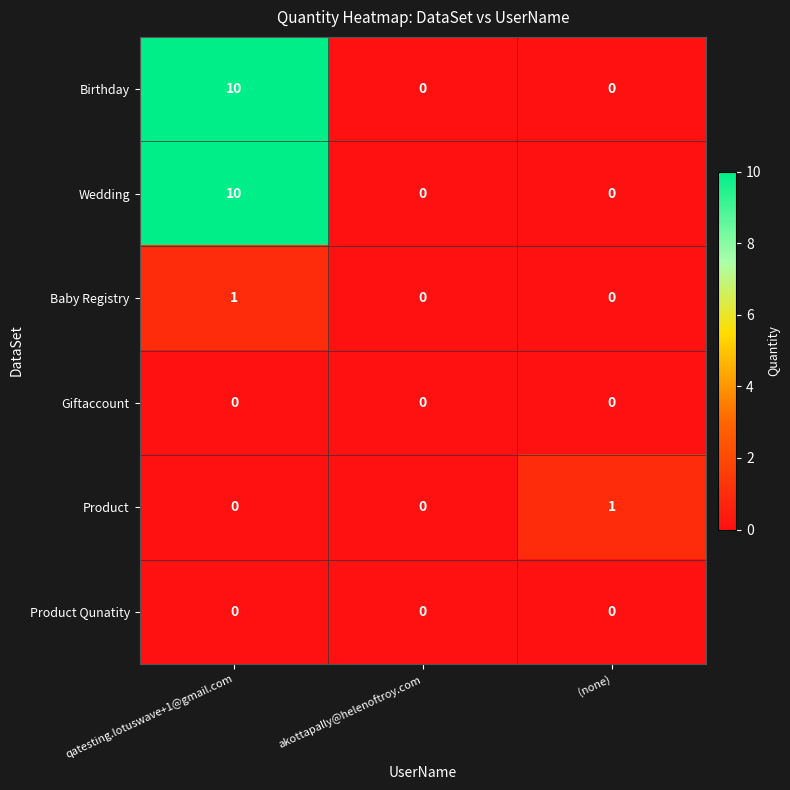

The Wedding series shows 7 at akottapally@helenoftroy.com. True or false?

False